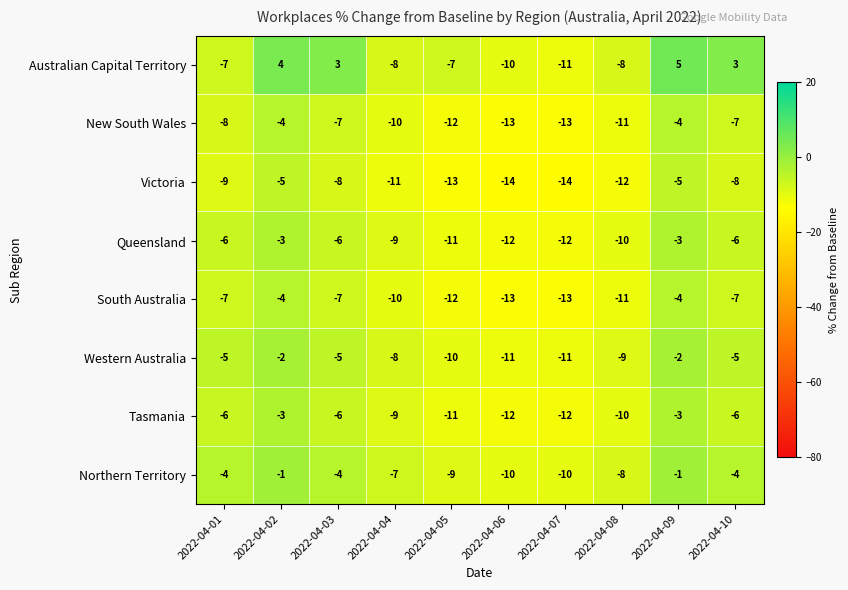

What is the spread (max minus min) of values at 2022-04-05?

6